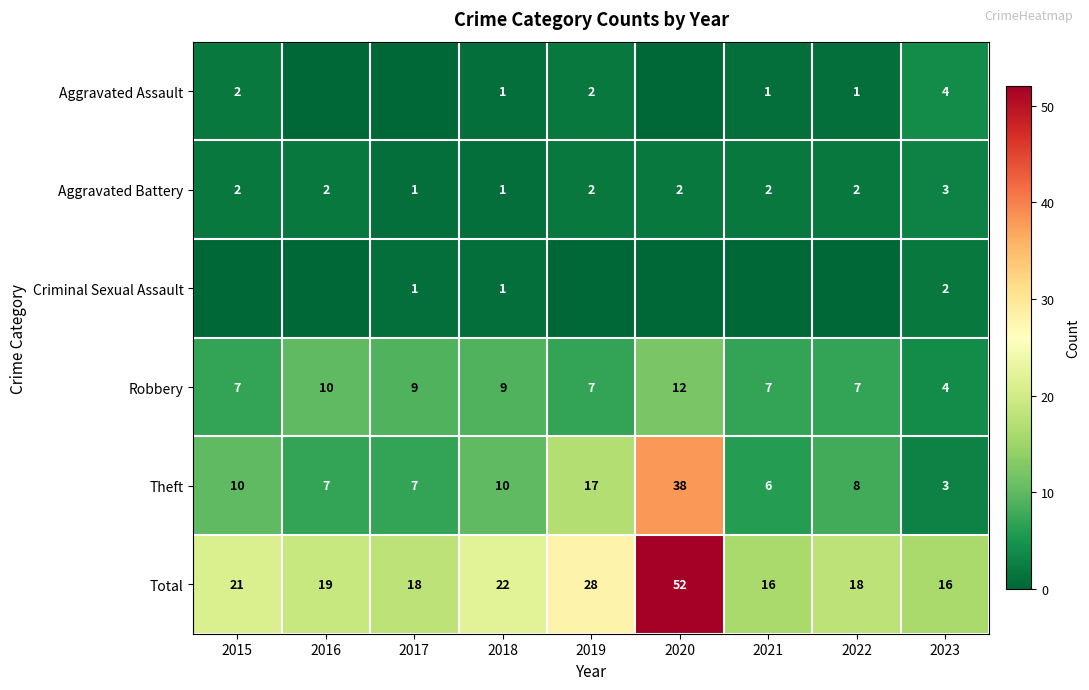

The value of Robbery at 2022 is 13. True or false?

False